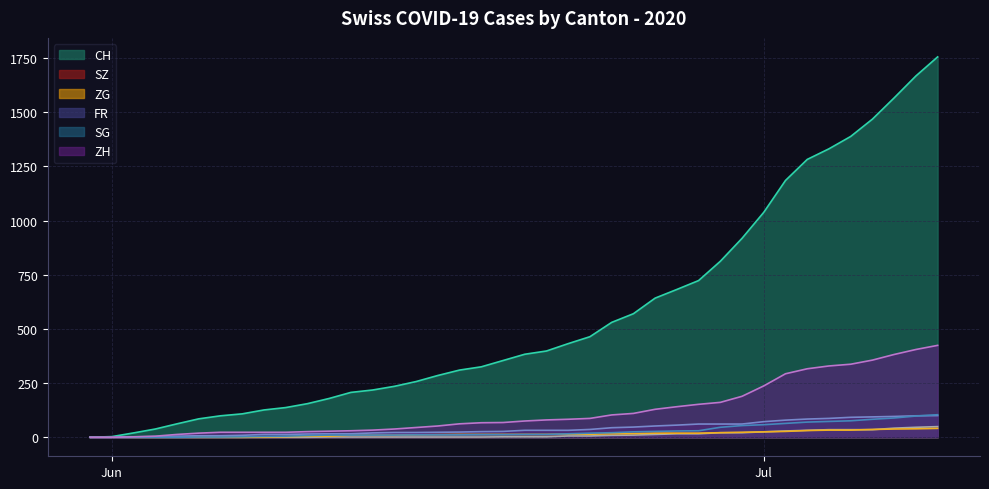

What is the sum of the FR values at 2020-06-02 and 2020-06-25?

49